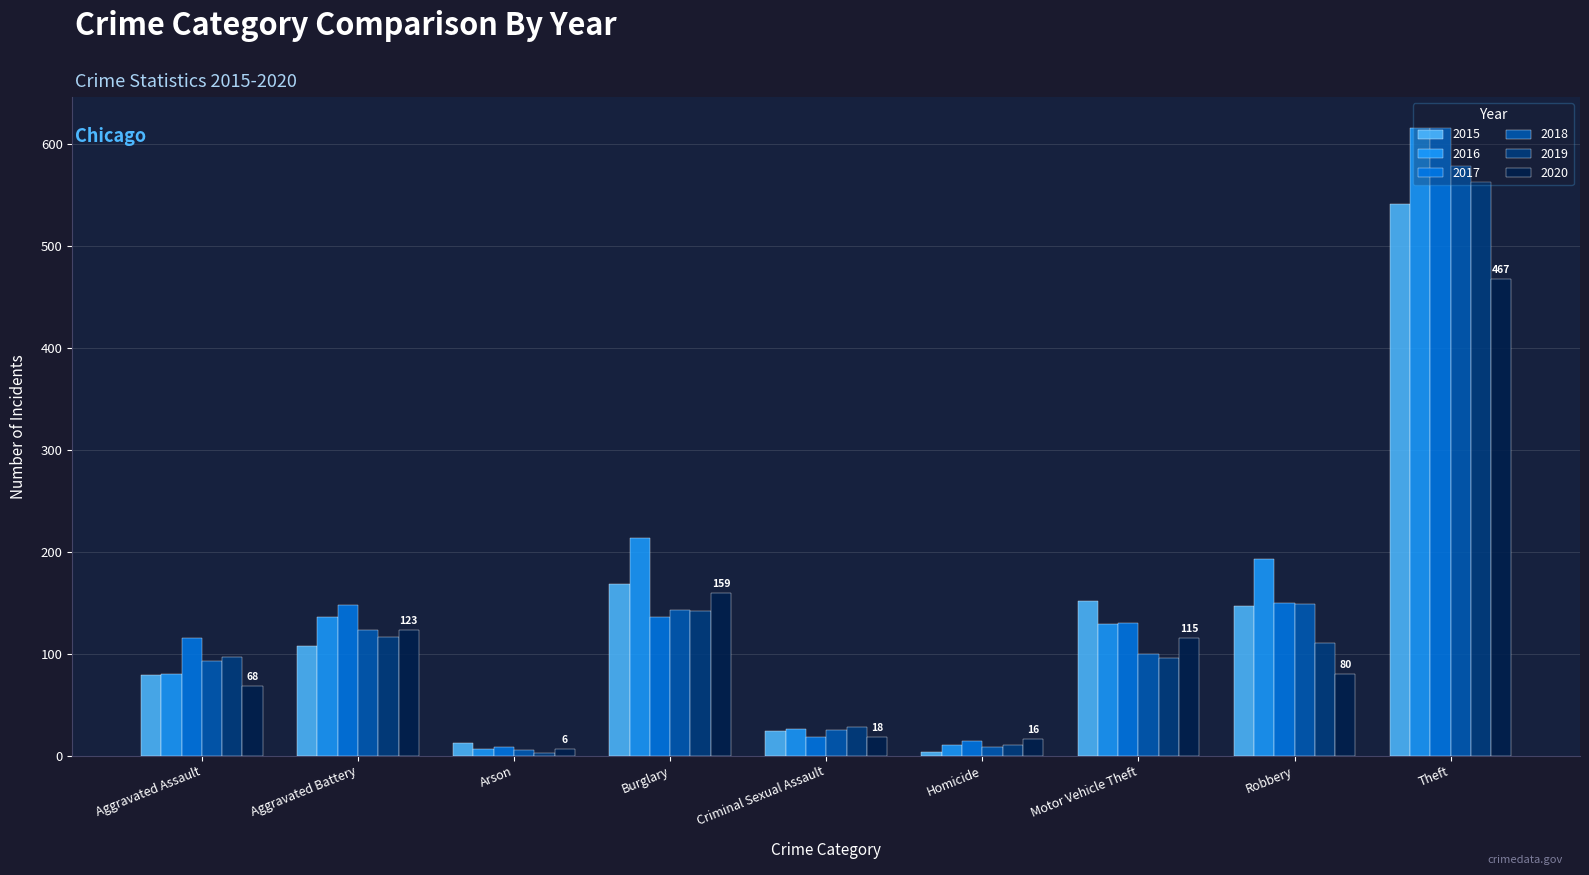

True or false: 2019 has a value of 339 at Theft.

False